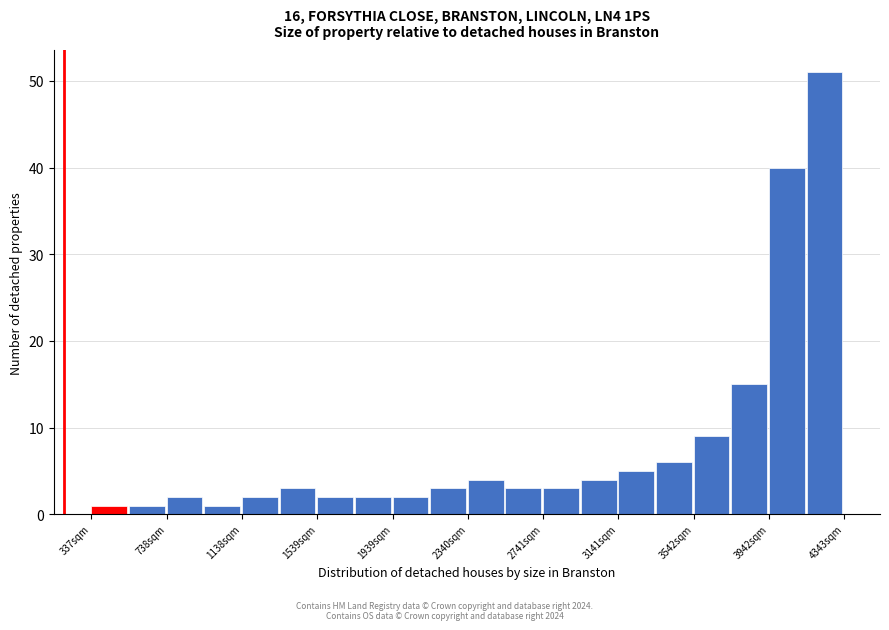

Over which range of the x-axis is the bar tallest?

4150 to 4350